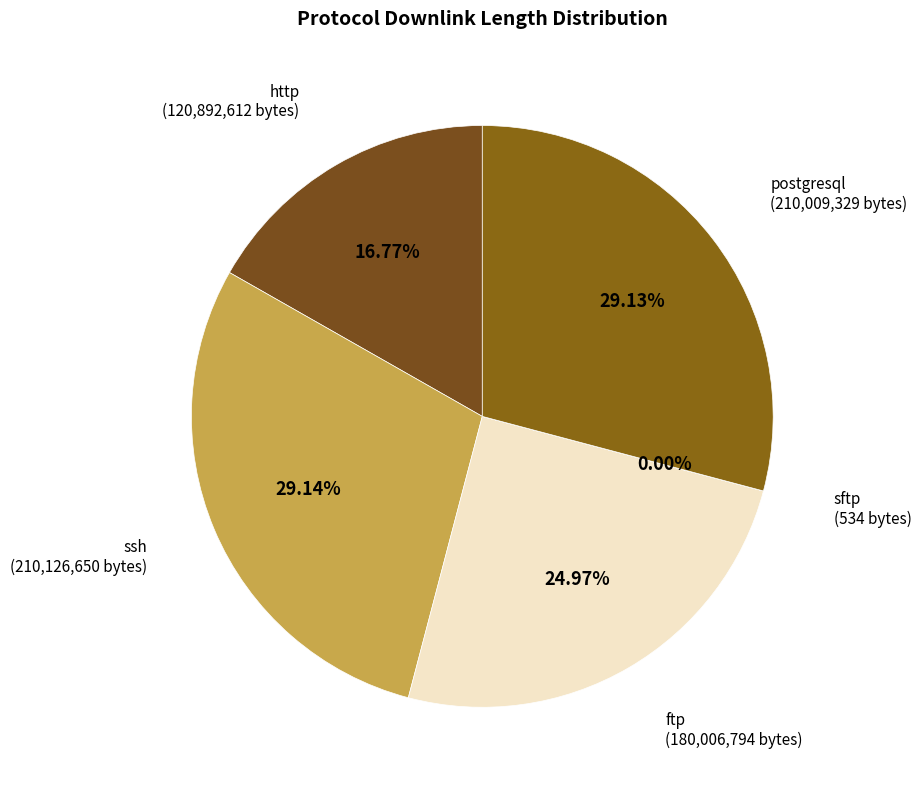

What is the ratio of the value at ssh to the value at http?

1.7